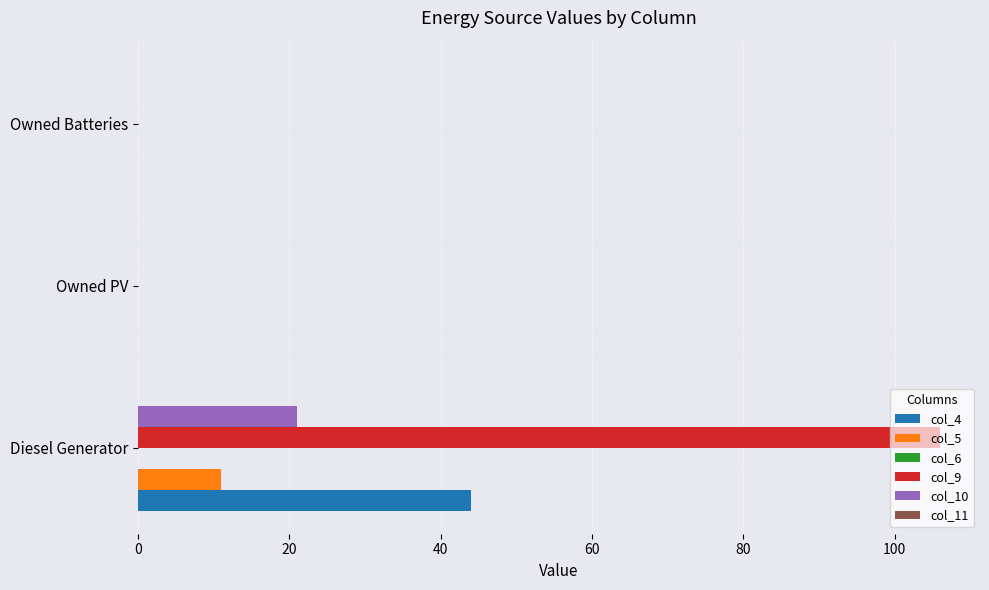

Which series has the largest range (max minus min)?

col_9